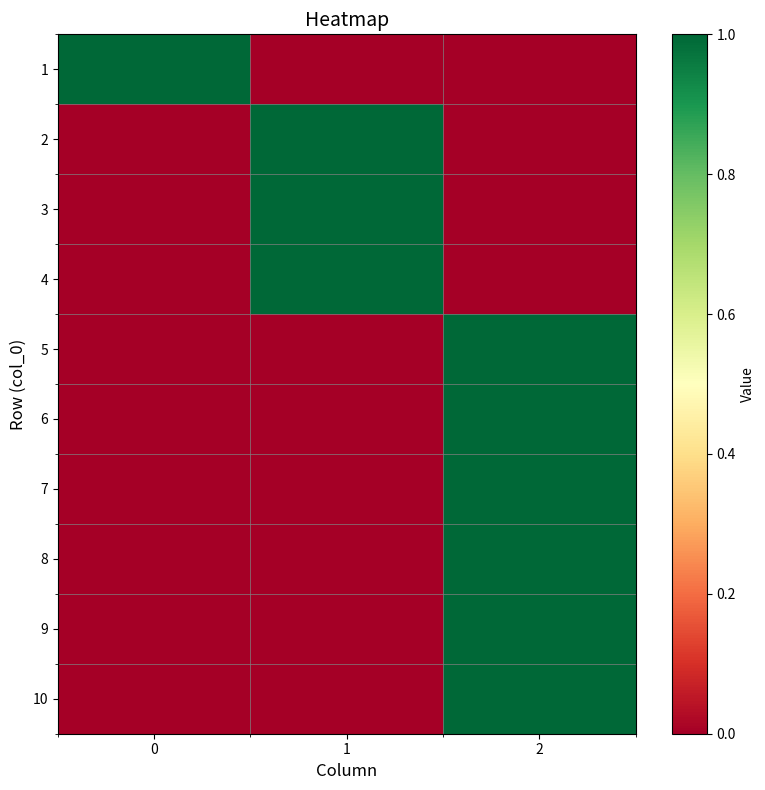

How many series are shown in this chart?

10